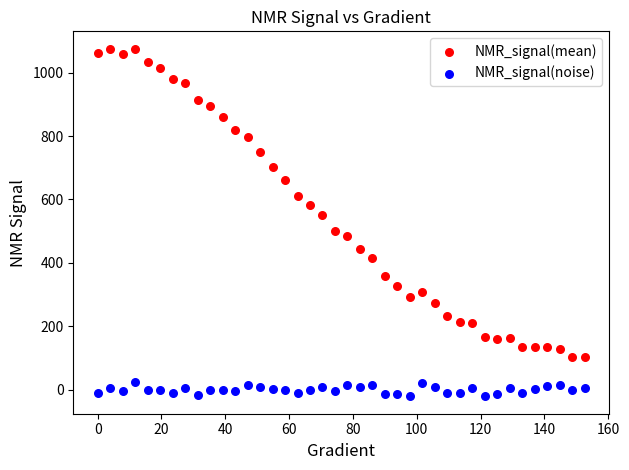

What is the X range (max minus min) for the scatter plot?

152.6